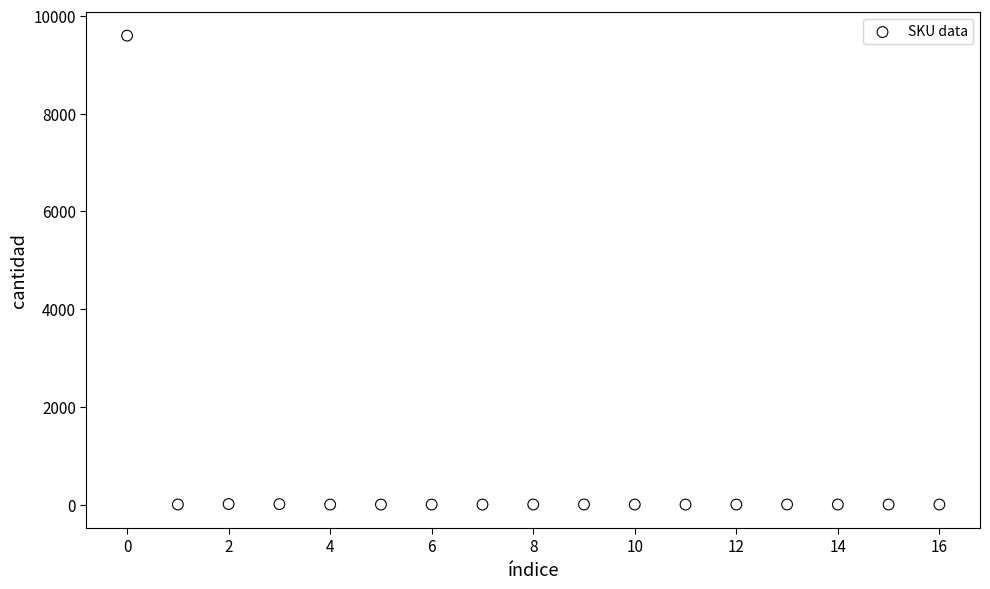

What is the range of Y values (max minus min)?

9596